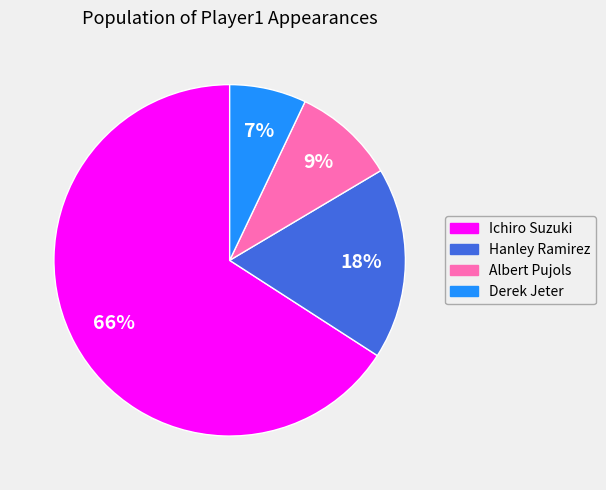

Combined, do Albert Pujols and Ichiro Suzuki account for over 50%?

Yes